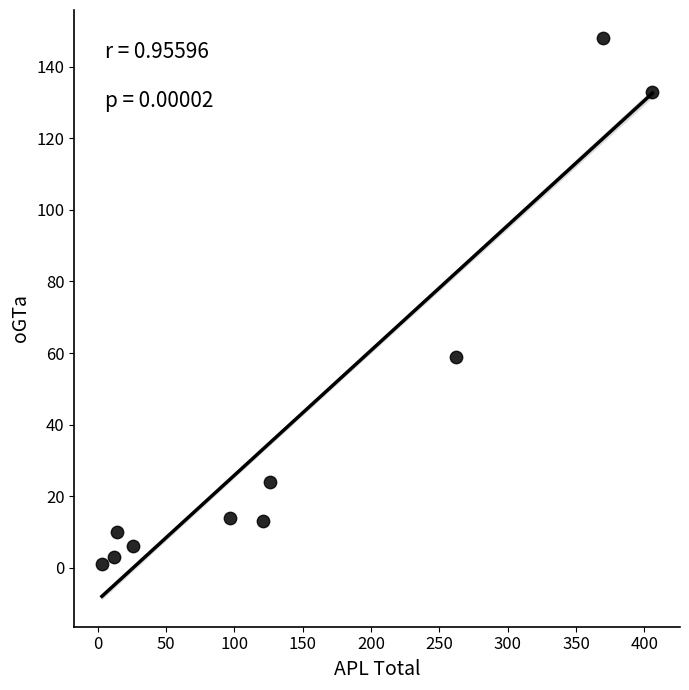

What Y value in the scatter plot is closest to 74?

59